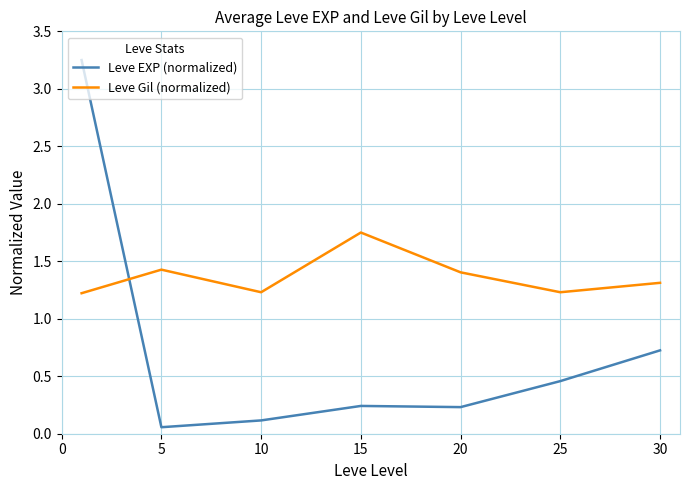

Which series ends up on top after the final intersection of Leve Gil (normalized) and Leve EXP (normalized)?

Leve Gil (normalized)